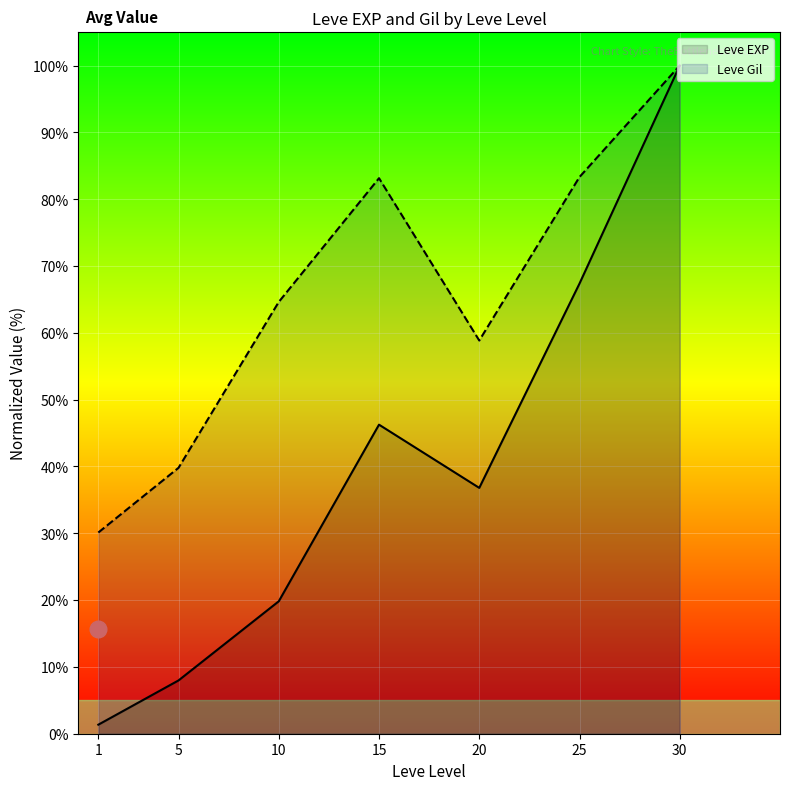

The value of Leve EXP at 20 is 36.8. True or false?

True